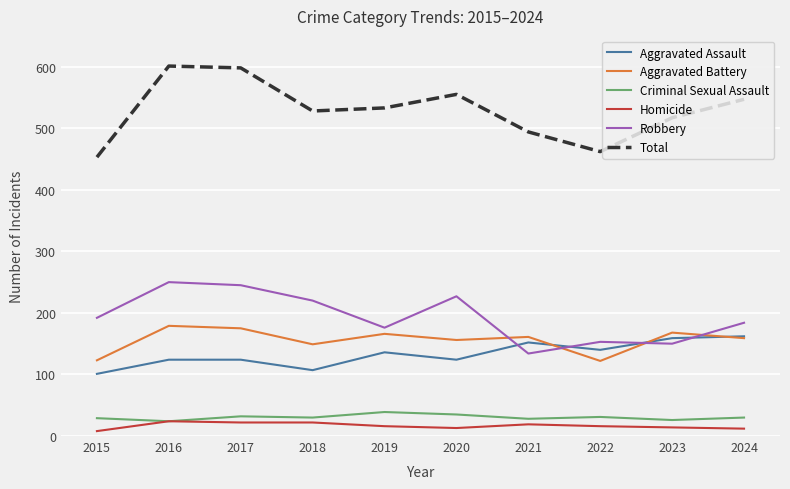

True or false: Total and Aggravated Battery cross at least once.

False